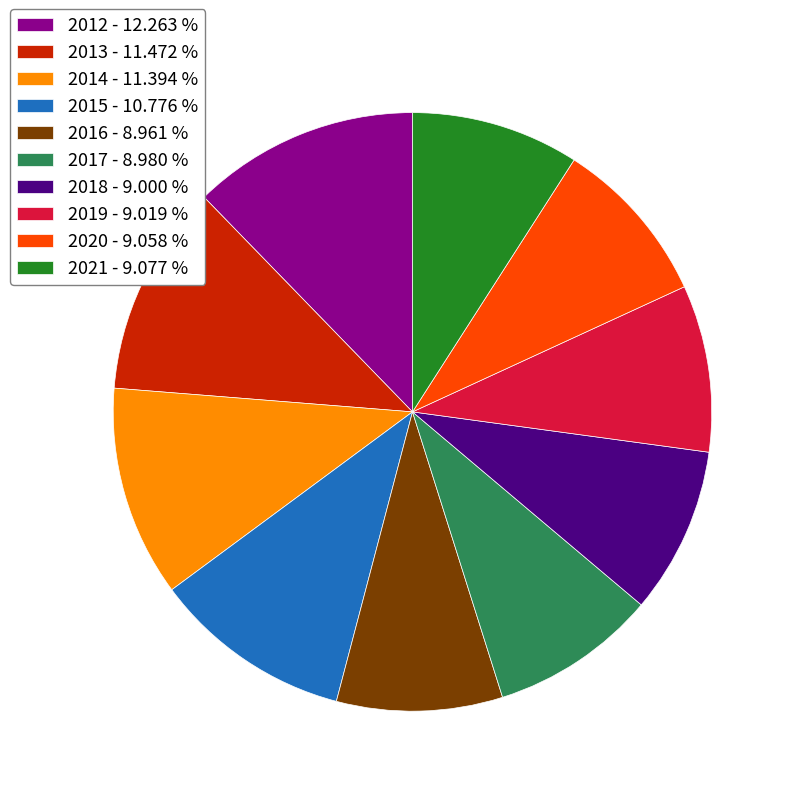

Approximately how many times larger is the value at 2021 - 9.077 % compared to 2015 - 10.776 %?

0.8